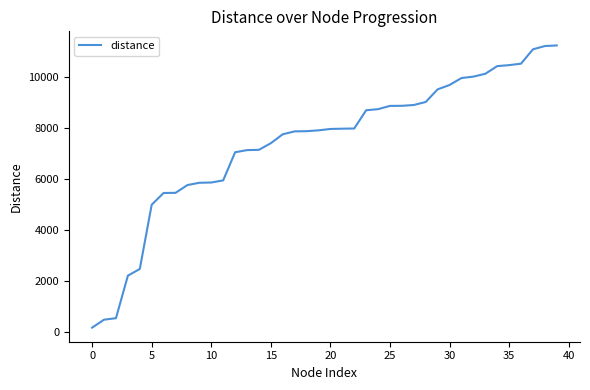

What is the maximum value shown in the chart?

11240.9